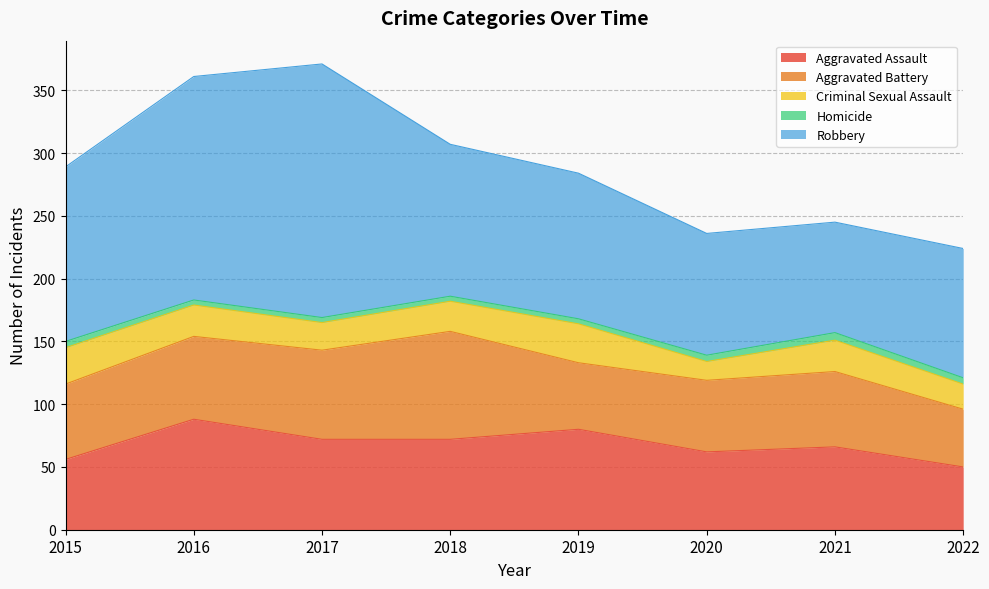

Which series has the largest total across all categories?

Robbery